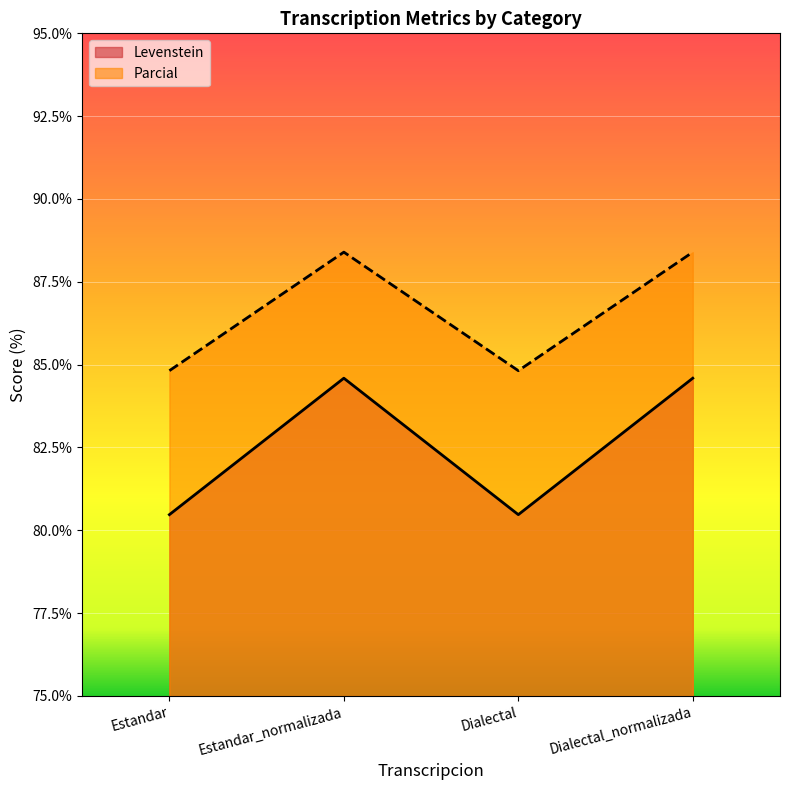

Reading left to right, what are all the values shown in this chart?

Levenstein: Estandar=80.5	Estandar_normalizada=84.6	Dialectal=80.5	Dialectal_normalizada=84.6
Parcial: Estandar=84.8	Estandar_normalizada=88.4	Dialectal=84.8	Dialectal_normalizada=88.4